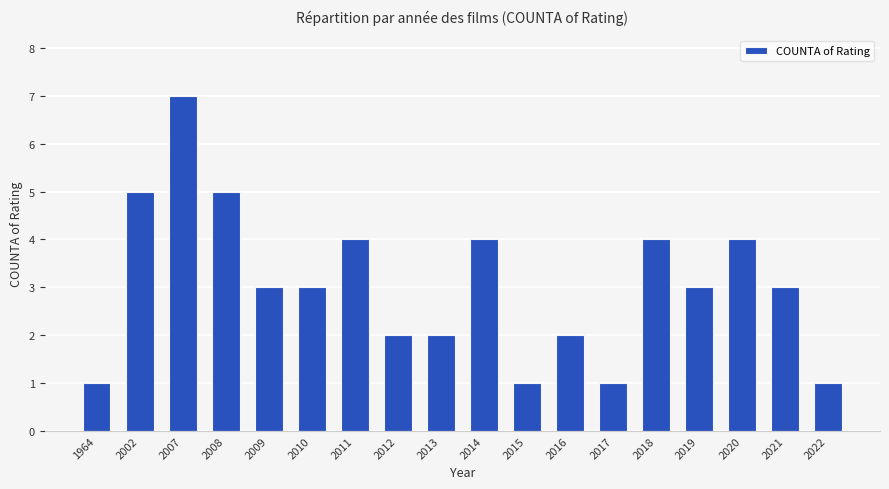

What value does the data have at 2002?

5